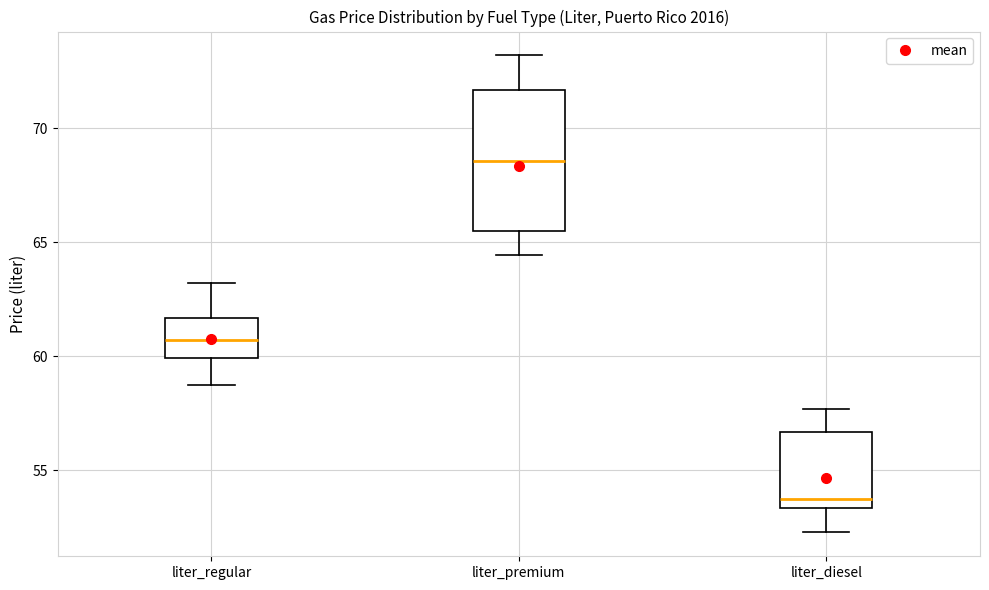

Where does the upper whisker of the box for liter_regular end on the y-axis? The values are not printed on the chart, so give them approximately, as read against the axis.

63.0